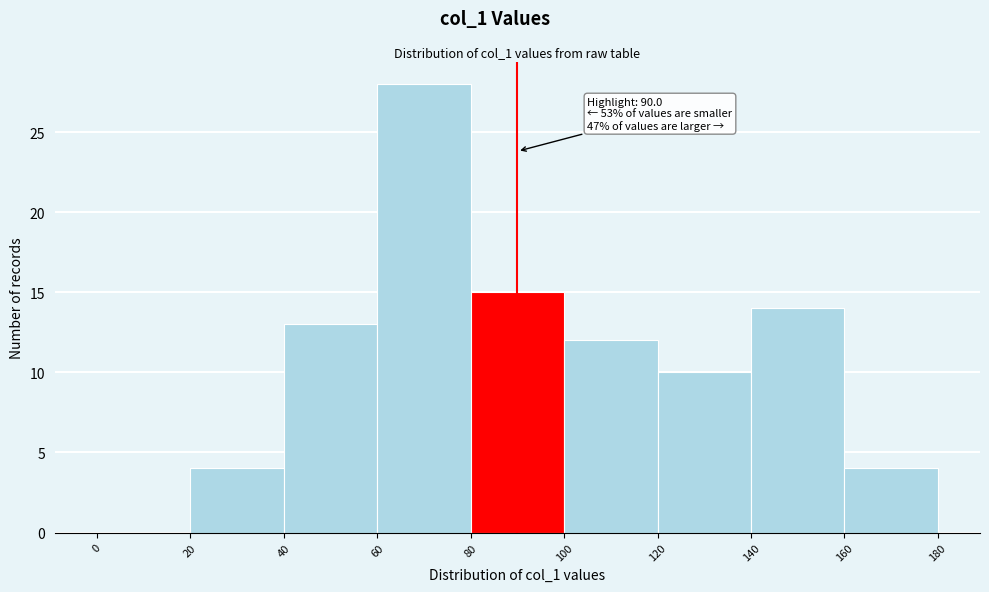

Over which range of the x-axis is the bar tallest?

60 to 80